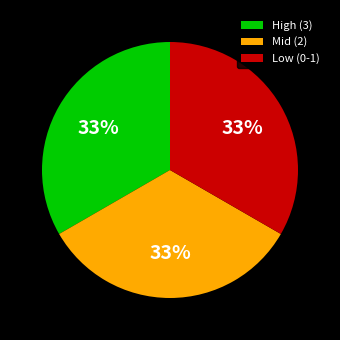

To the nearest percent, what percentage of the pie is Low (0-1)?

33%